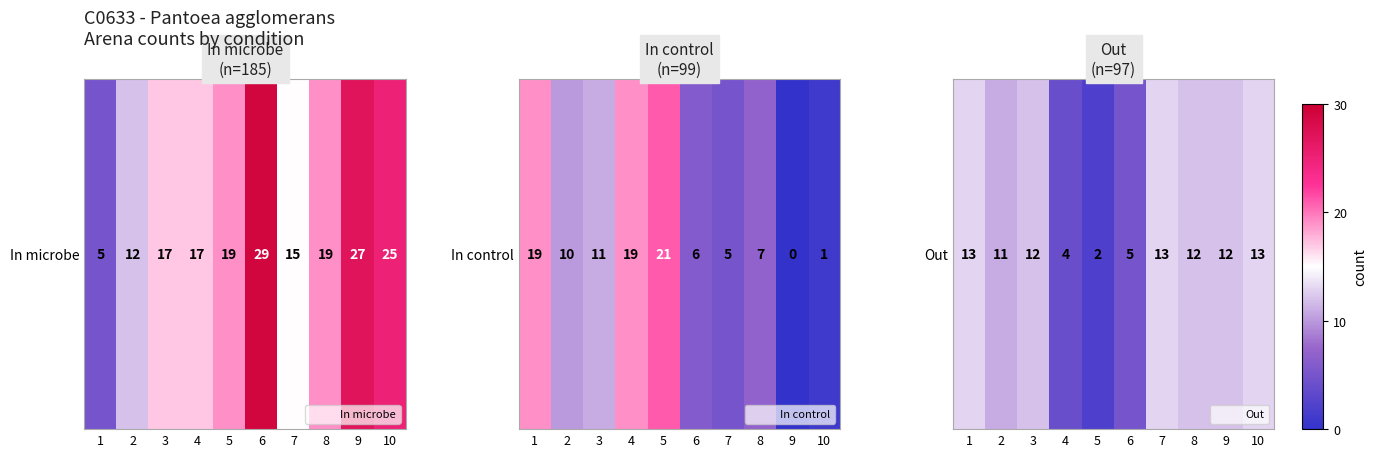

Between 4 and 3, which is larger?

3